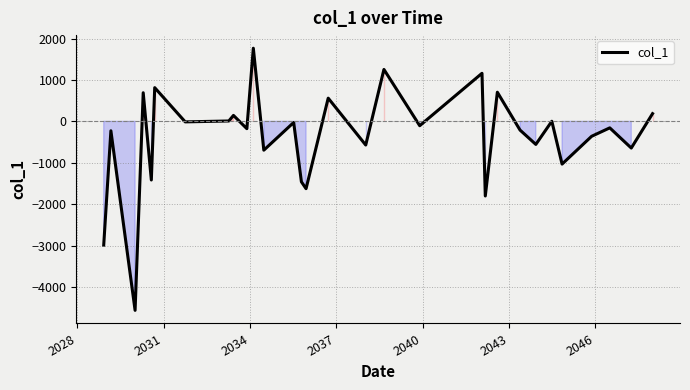

What is the minimum value shown in the chart?

-4567.4